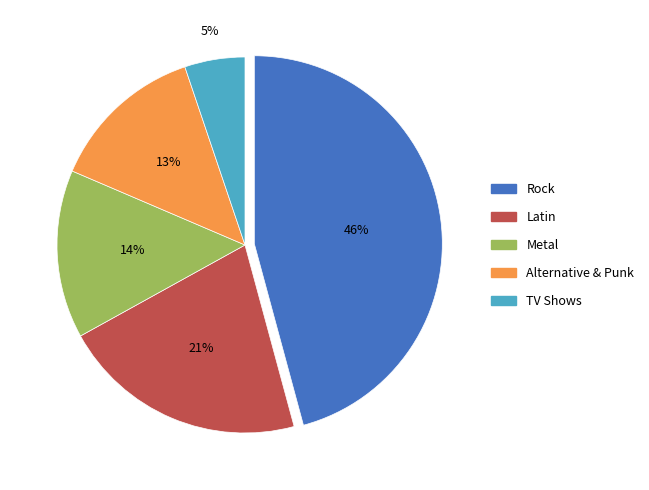

Rank the categories by value from lowest to highest.

TV Shows, Alternative & Punk, Metal, Latin, Rock